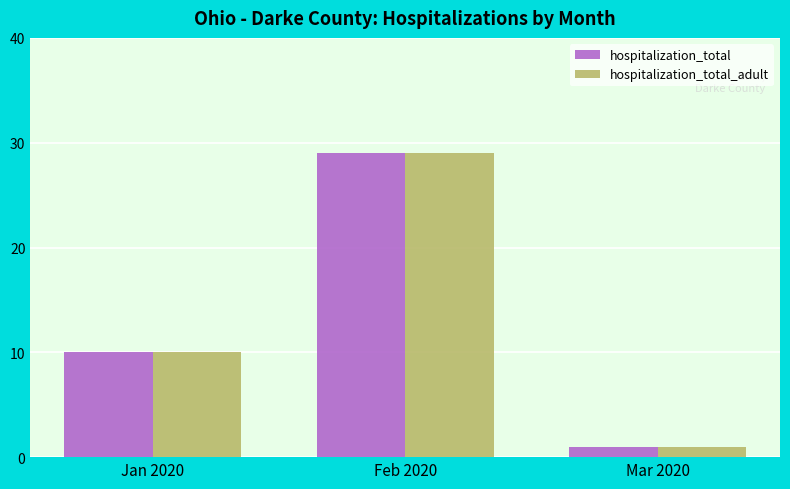

Where is hospitalization_total nearest to the value 15?

Jan 2020